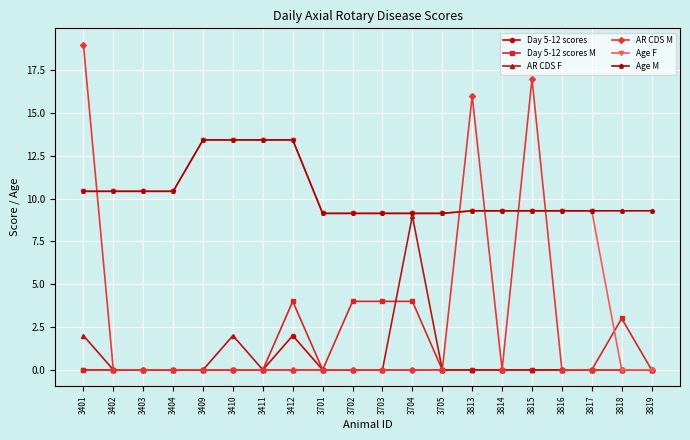

True or false: Day 5-12 scores and Age M cross at least once.

False